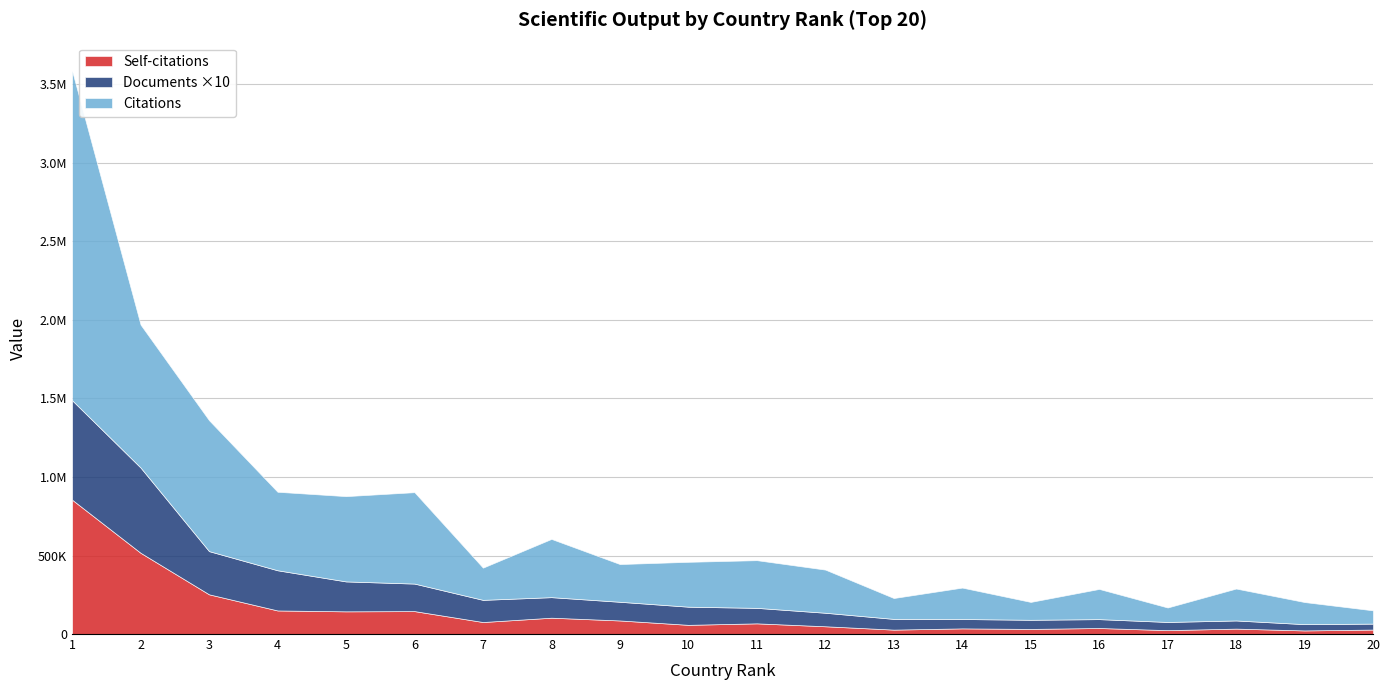

Is the value of Citations at 18 greater than the value of Self-citations at 20?

Yes